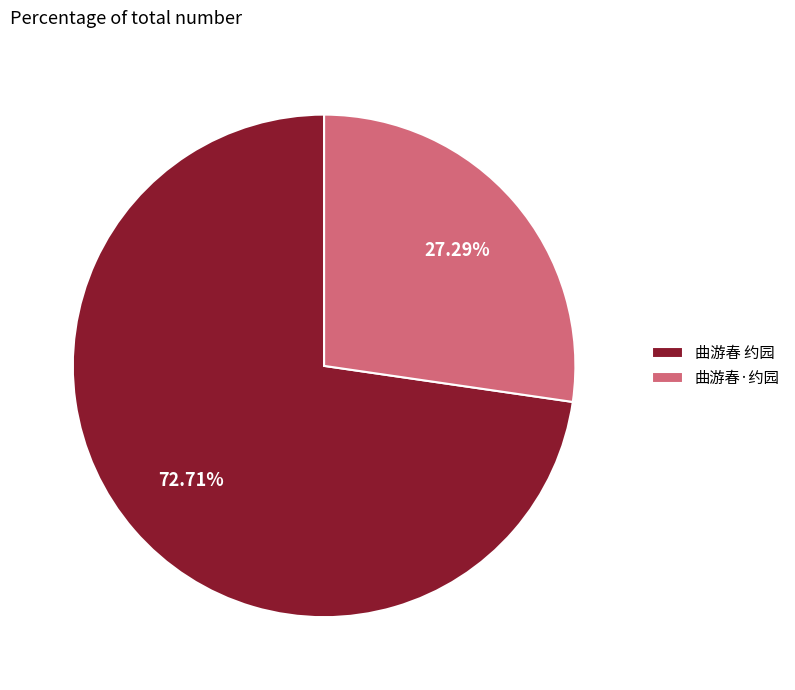

True or false: 曲游春·约园 accounts for 27% of the total.

True